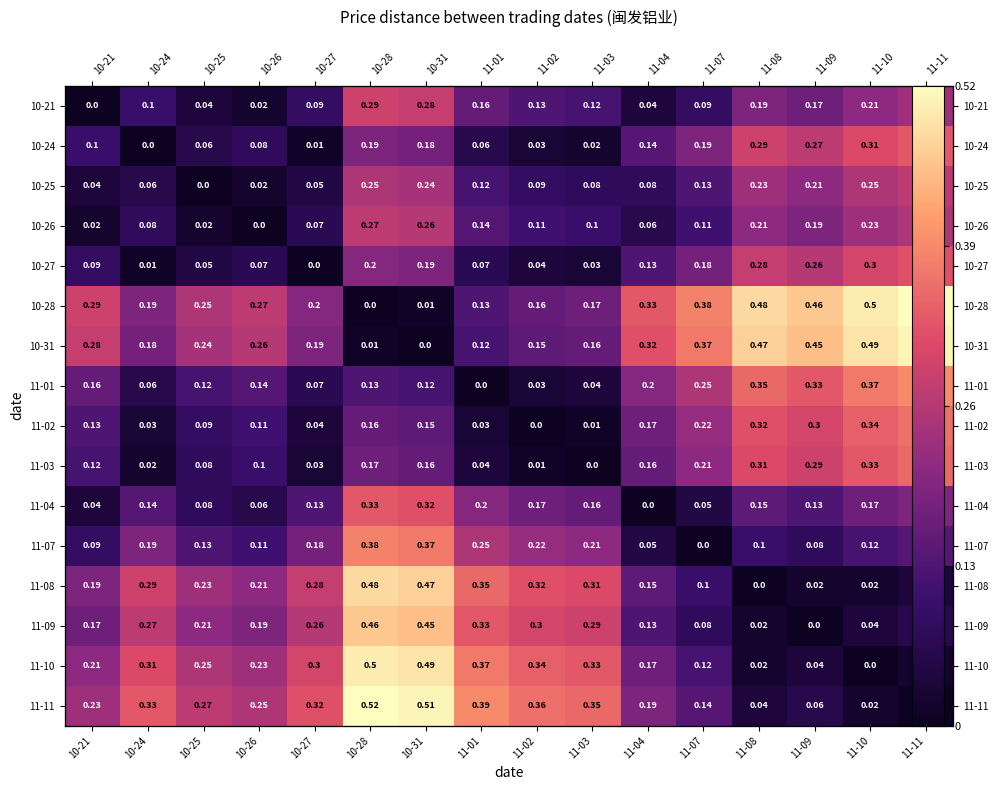

The value of 11-08 at 10-24 is 0.3. True or false?

True